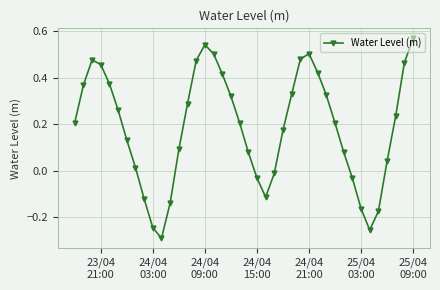

What is the difference between the second highest and second lowest values?

0.8